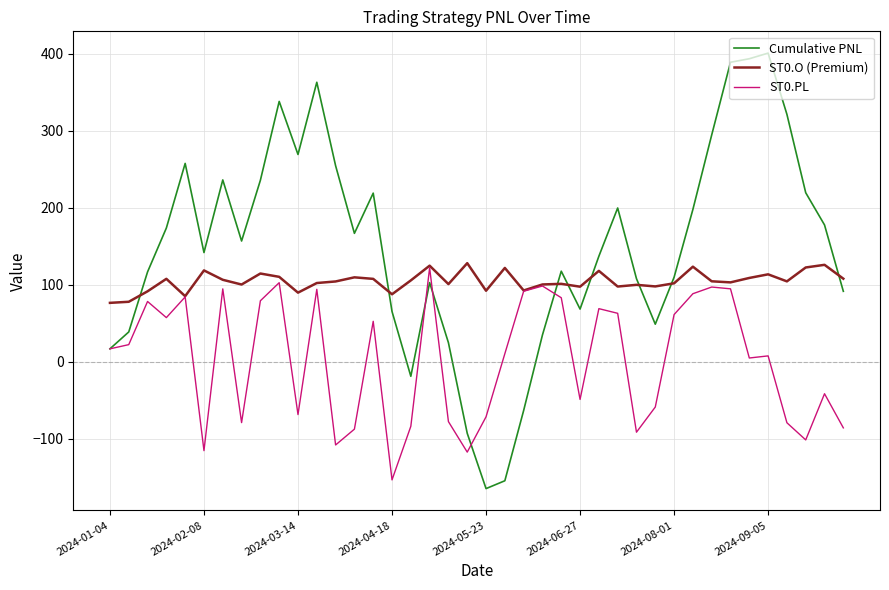

What is the sum of all ST0.O (Premium) values?

4173.0